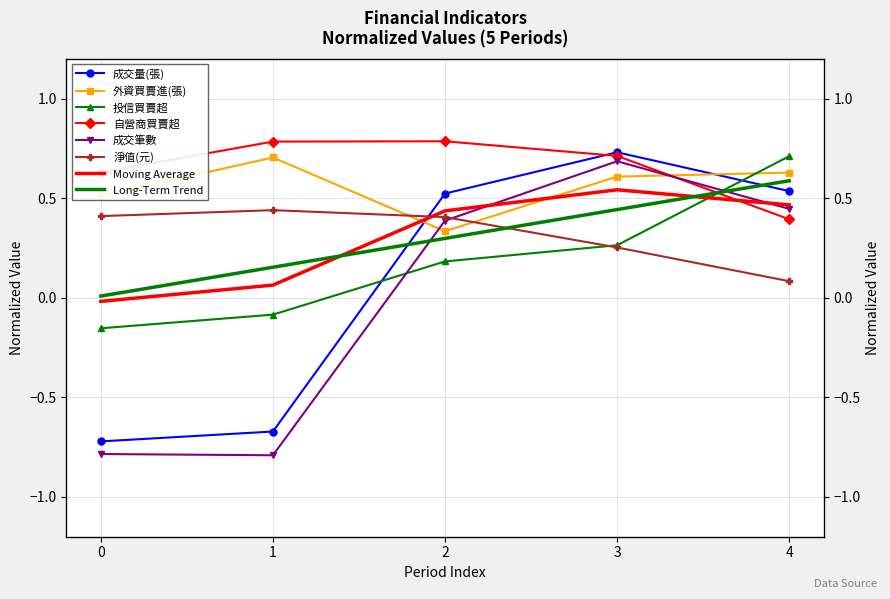

Is the value of 自營商買賣超 at 2 greater than the value of 投信買賣超 at 3?

Yes